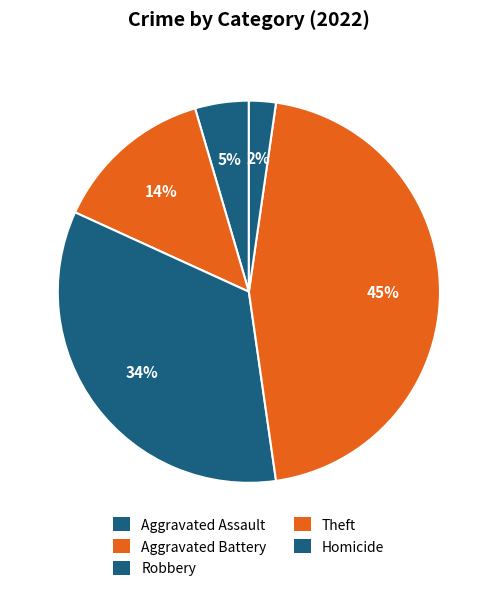

Is it true that Robbery is 13% of the pie?

False